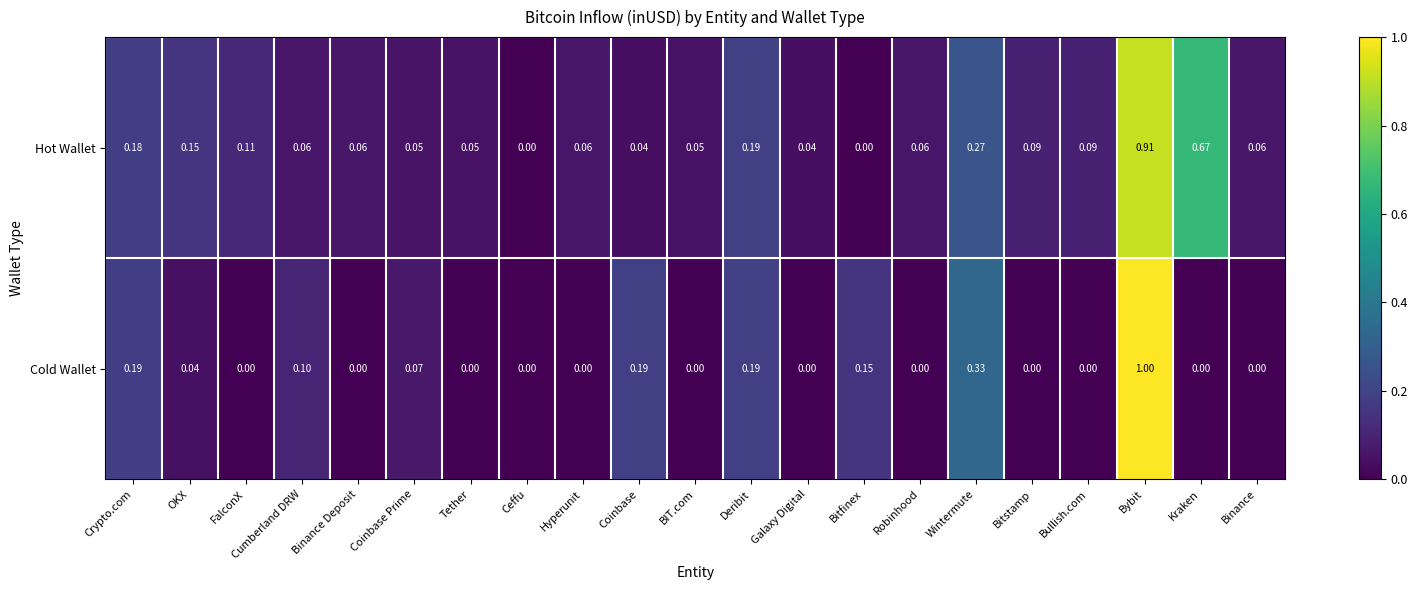

At which label does Cold Wallet reach its peak?

Bybit